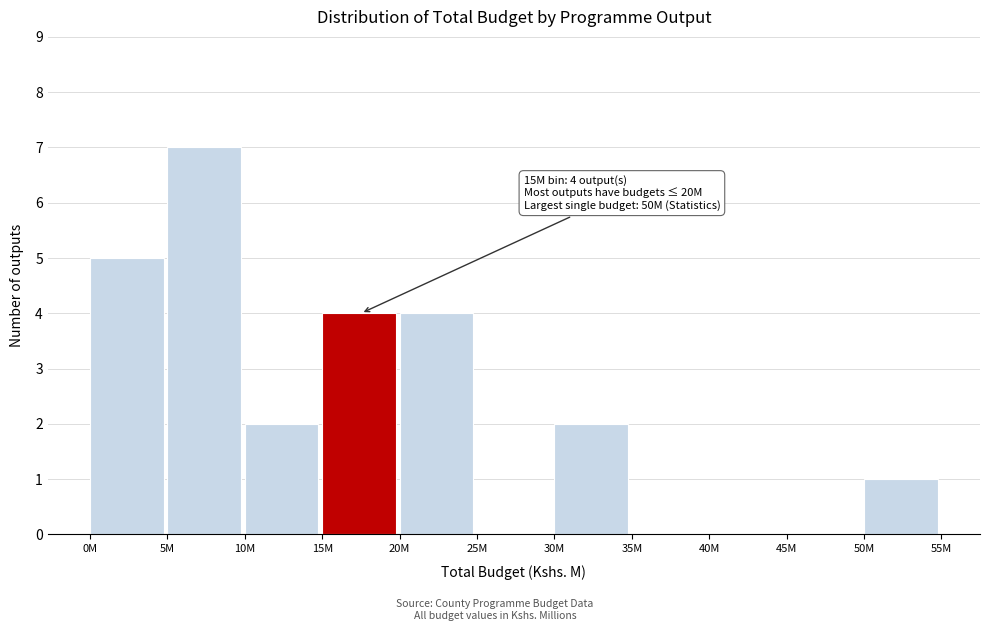

Reading left to right, list all the values displayed in this chart.

0M=5	5M=7	10M=2	15M=4	20M=4	25M=0	30M=2	35M=0	40M=0	45M=0	50M=1